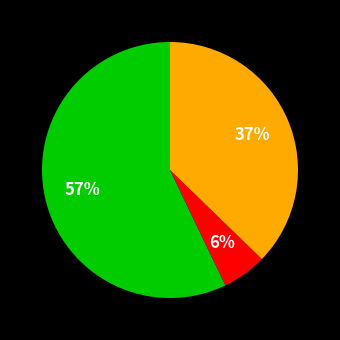

To the nearest percent, what is the average slice percentage?

33%